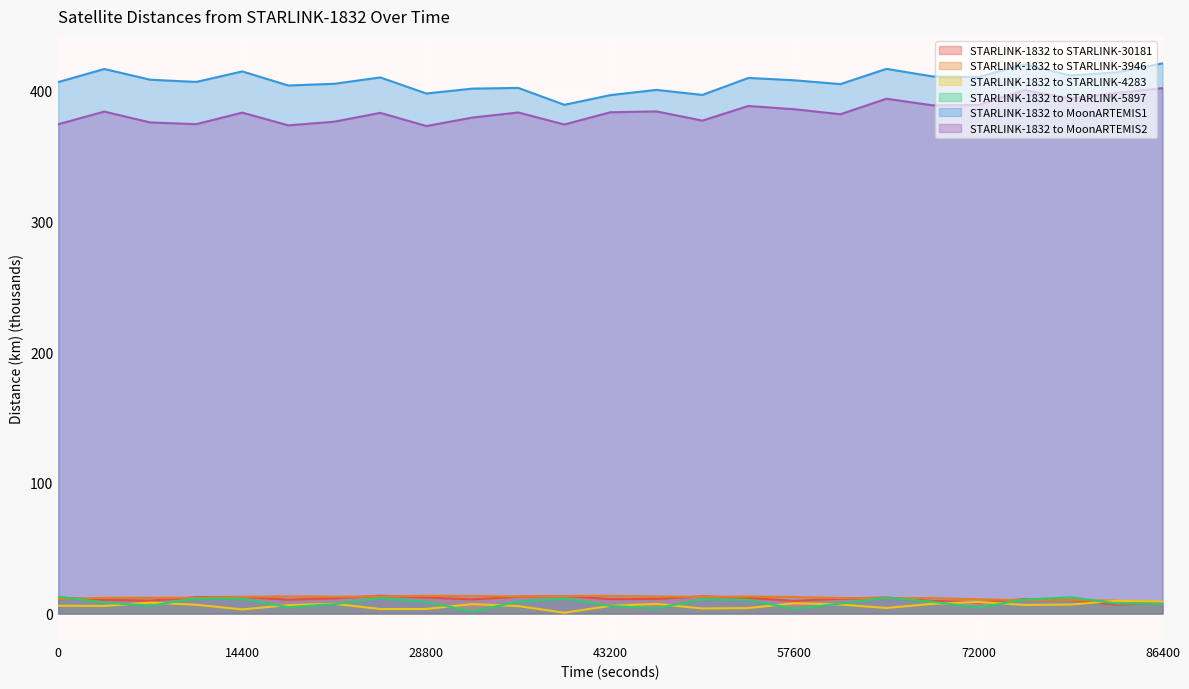

Where is the first local maximum for STARLINK-1832 to STARLINK-3946?

7200